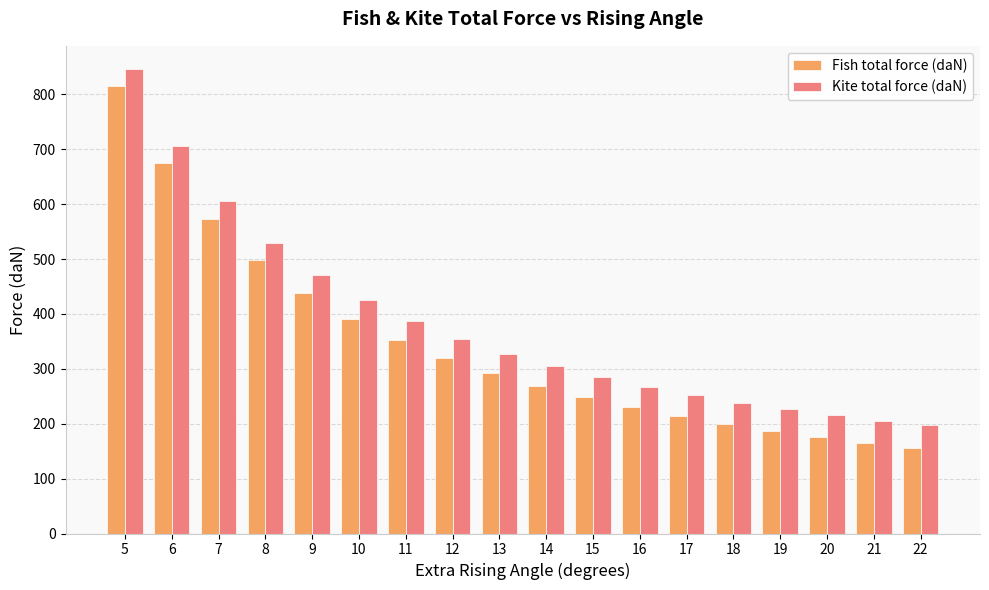

The value of Fish total force (daN) at 15 is 171.7. True or false?

False